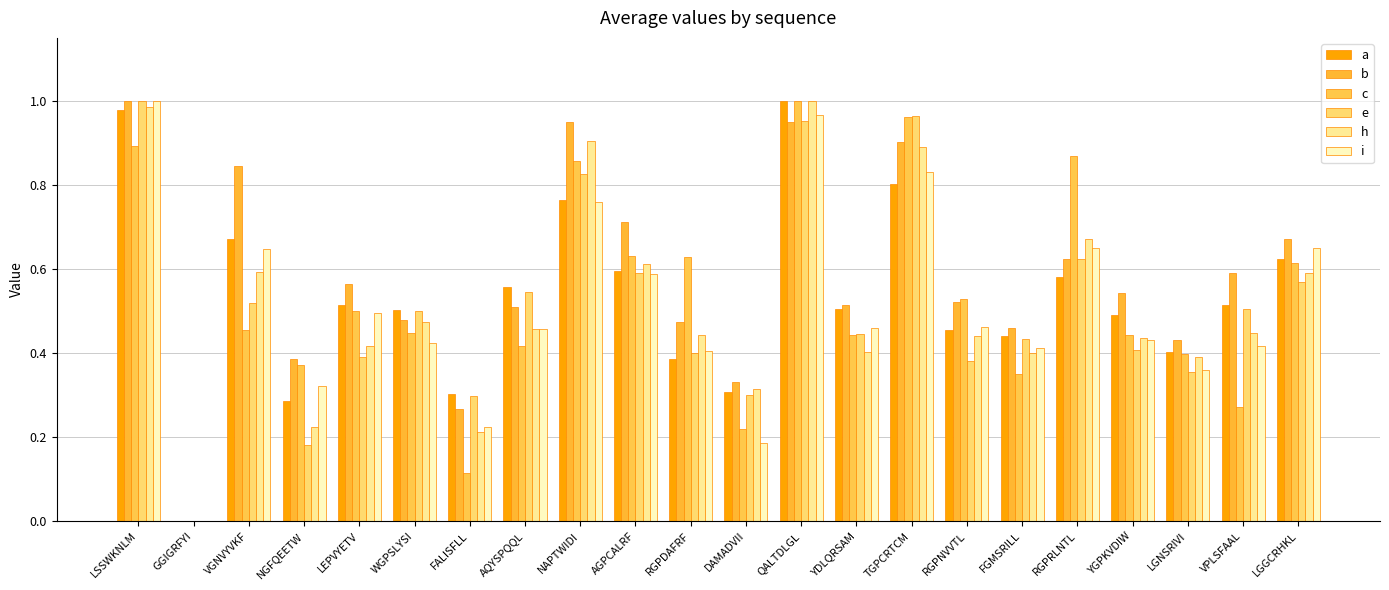

The i series shows 0.2 at DAMADVII. True or false?

True